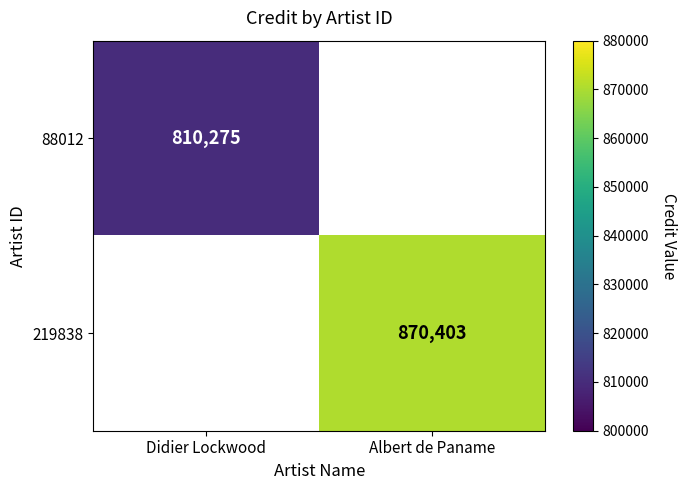

Is it true that 219838 equals 284506 at Albert de Paname?

False